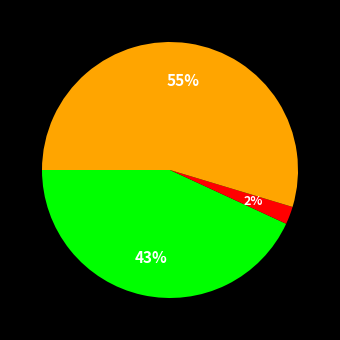

Is there a majority slice in this chart?

Yes